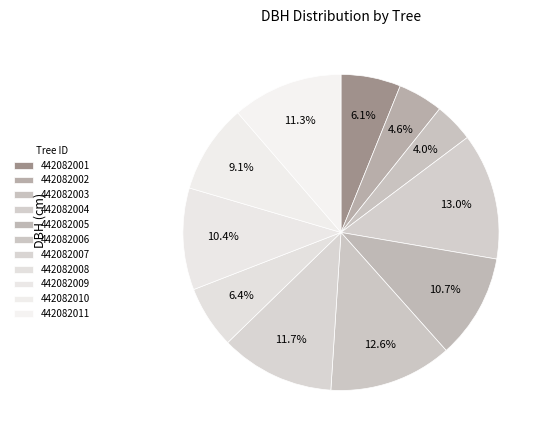

Count the number of slices in the pie.

11